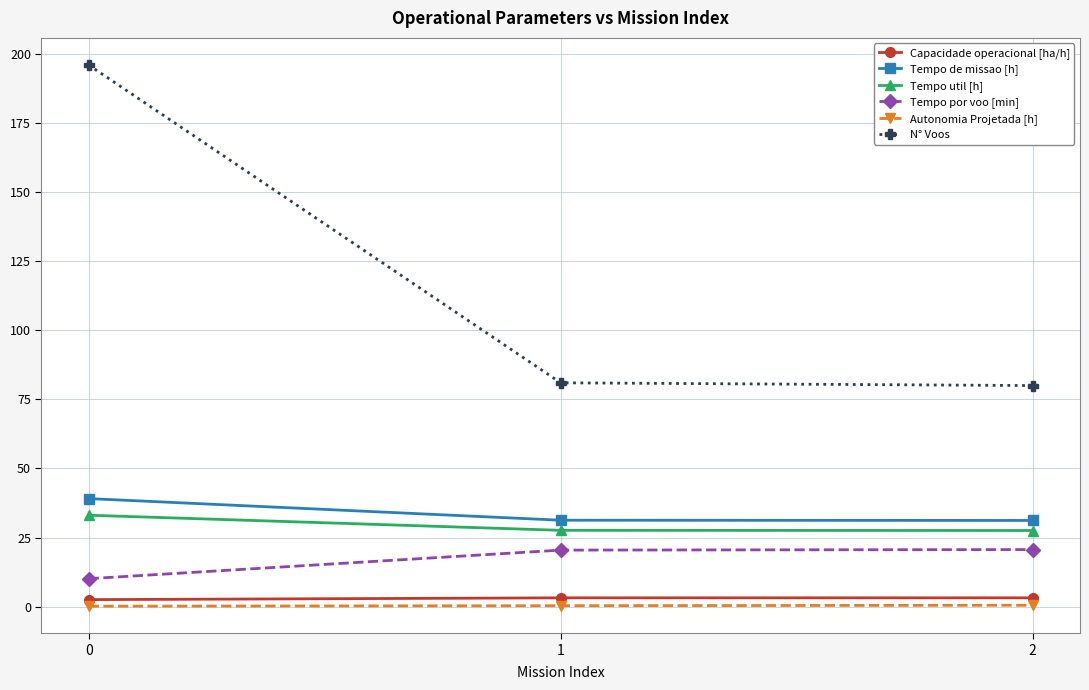

Which series has the widest spread of values?

N° Voos